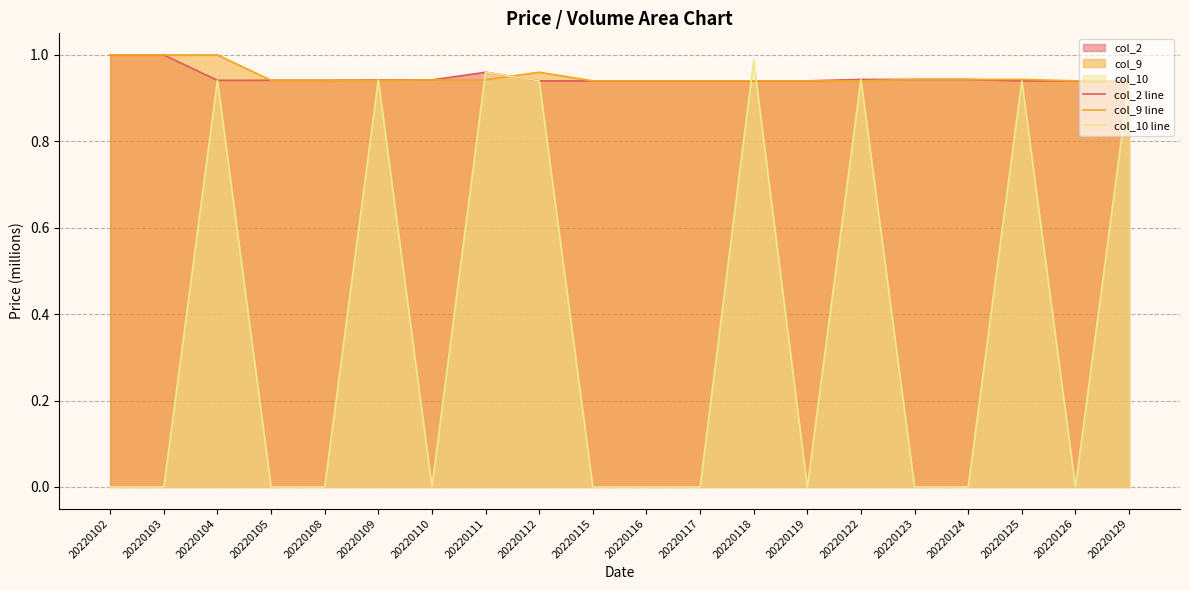

At which category is the sum across all series the highest?

20220104